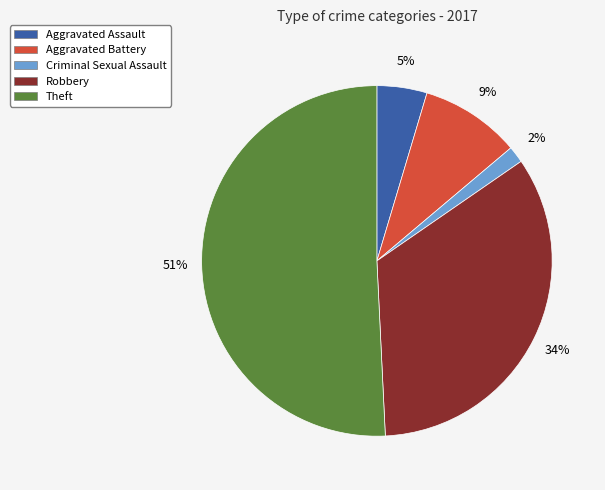

Which category has the smallest portion of the pie?

Criminal Sexual Assault